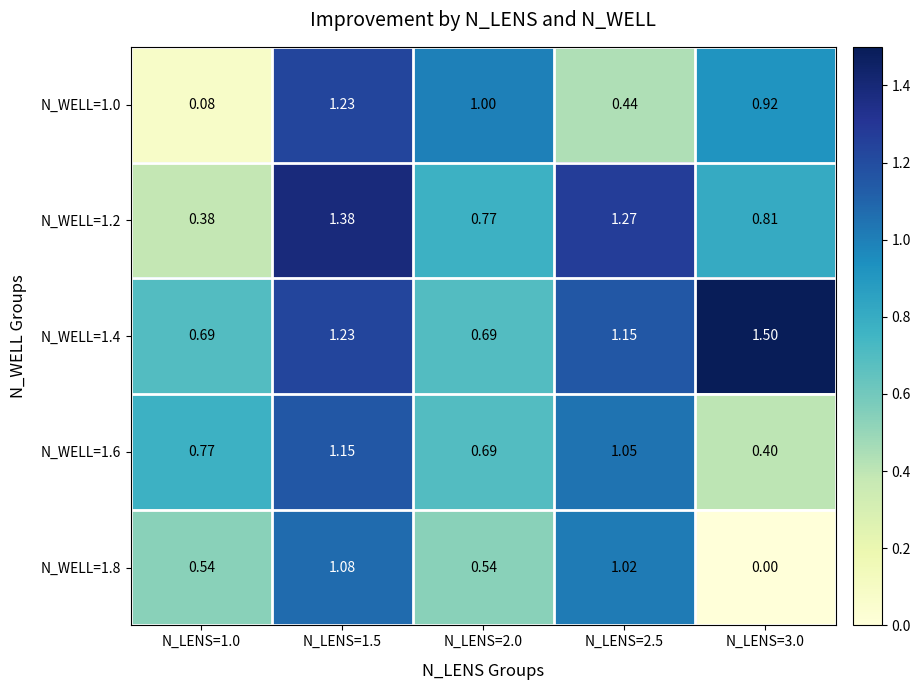

Is the value of N_WELL=1.8 at N_LENS=2.0 greater than the value of N_WELL=1.4 at N_LENS=1.5?

No